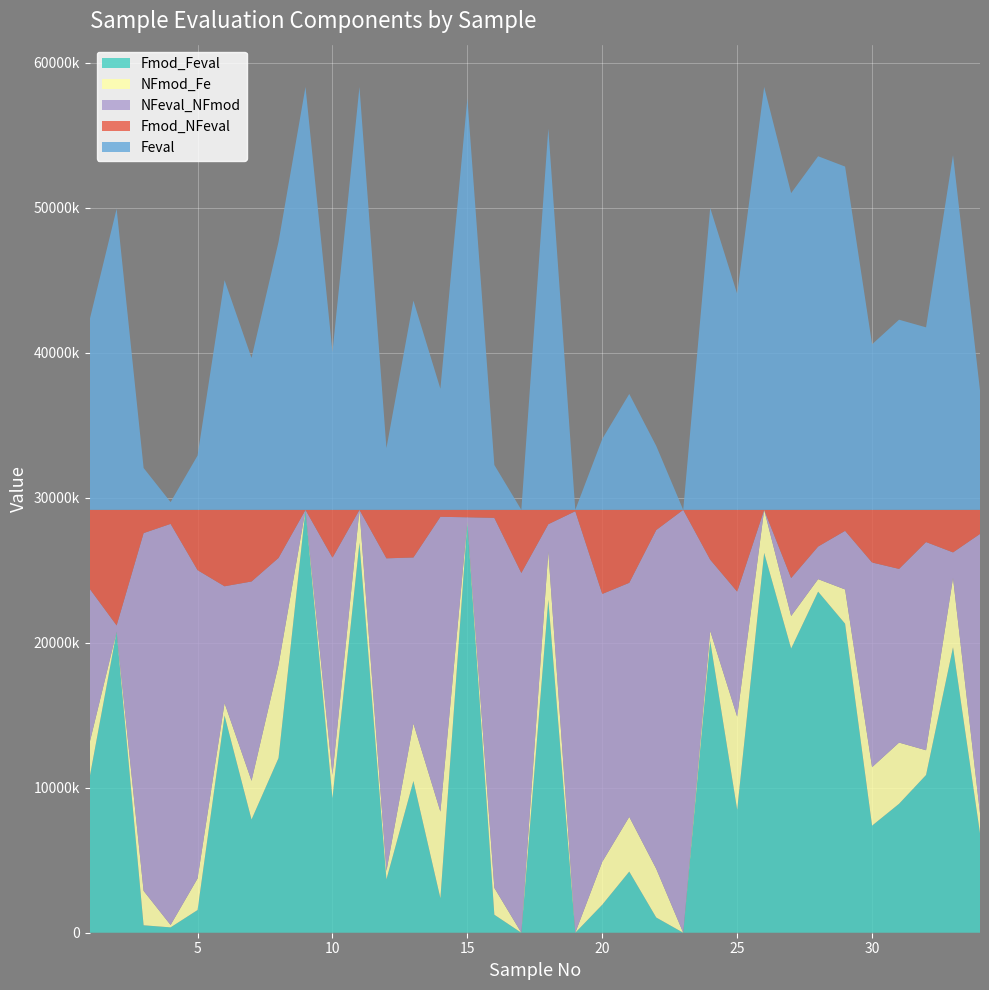

Reading left to right, transcribe all the data shown in this chart.

Fmod_Feval: 107275.7	207573.8	5132.1	3694.7	15656.5	149747.3	78052.4	120434.9	291600.0	92835.4	268948.3	36792.1	104636.8	23823.0	283111.9	12414.5	0.0	229608.8	0.0	19333.2	42163.5	10495.1	0.0	201188.2	84792.7	261942.0	195977.7	235193.8	213077.3	73837.8	88910.5	108748.6	196855.2	68573.9
NFmod_Fe: 23847.2	0.0	23739.8	1644.6	21774.4	8622.4	26699.4	64256.5	0.0	15983.4	22651.7	5784.4	39636.7	59675.6	585.5	18503.5	0.0	33253.3	0.0	29566.5	37742.9	33581.7	0.0	6979.7	64172.1	29658.0	22403.9	8625.0	23625.5	40310.7	42196.2	17086.2	47764.3	13796.0
NFeval_NFmod: 106069.4	4332.2	246689.4	276580.1	212578.3	80527.2	137440.5	73744.3	0.0	149791.1	0.0	215578.1	114479.5	203301.1	2771.2	255137.5	248061.7	18824.0	290639.6	184709.4	161371.9	233595.8	291600.0	49078.4	86234.7	0.0	26191.3	22477.6	40417.7	141147.1	119759.2	143550.1	17638.2	192621.1
Fmod_NFeval: 54407.7	79694.0	16038.7	9680.6	41590.8	52703.2	49407.7	33164.3	0.0	32990.1	0.0	33445.3	32847.0	4800.3	5131.5	5544.5	43538.3	9913.9	960.4	57990.9	50321.7	13927.4	0.0	34353.7	56400.5	0.0	47027.2	25303.6	14479.6	36304.4	40734.1	22215.0	29342.3	16609.0
Feval: 131122.9	207573.8	28871.9	5339.3	37430.9	158369.7	104751.8	184691.4	291600.0	108818.8	291600.0	42576.5	144273.5	83498.6	283697.4	30918.0	0.0	262862.1	0.0	48899.7	79906.4	44076.8	0.0	208168.0	148964.8	291600.0	218381.5	243818.8	236702.8	114148.5	131106.7	125834.9	244619.5	82369.8